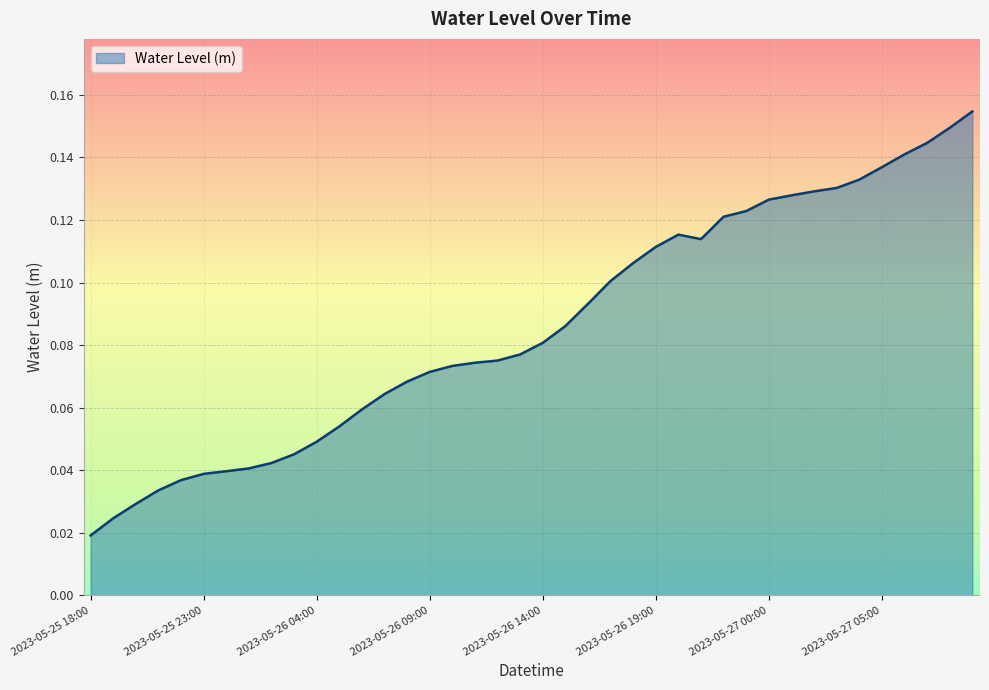

Is this an area chart (filled region under the line)?

Yes